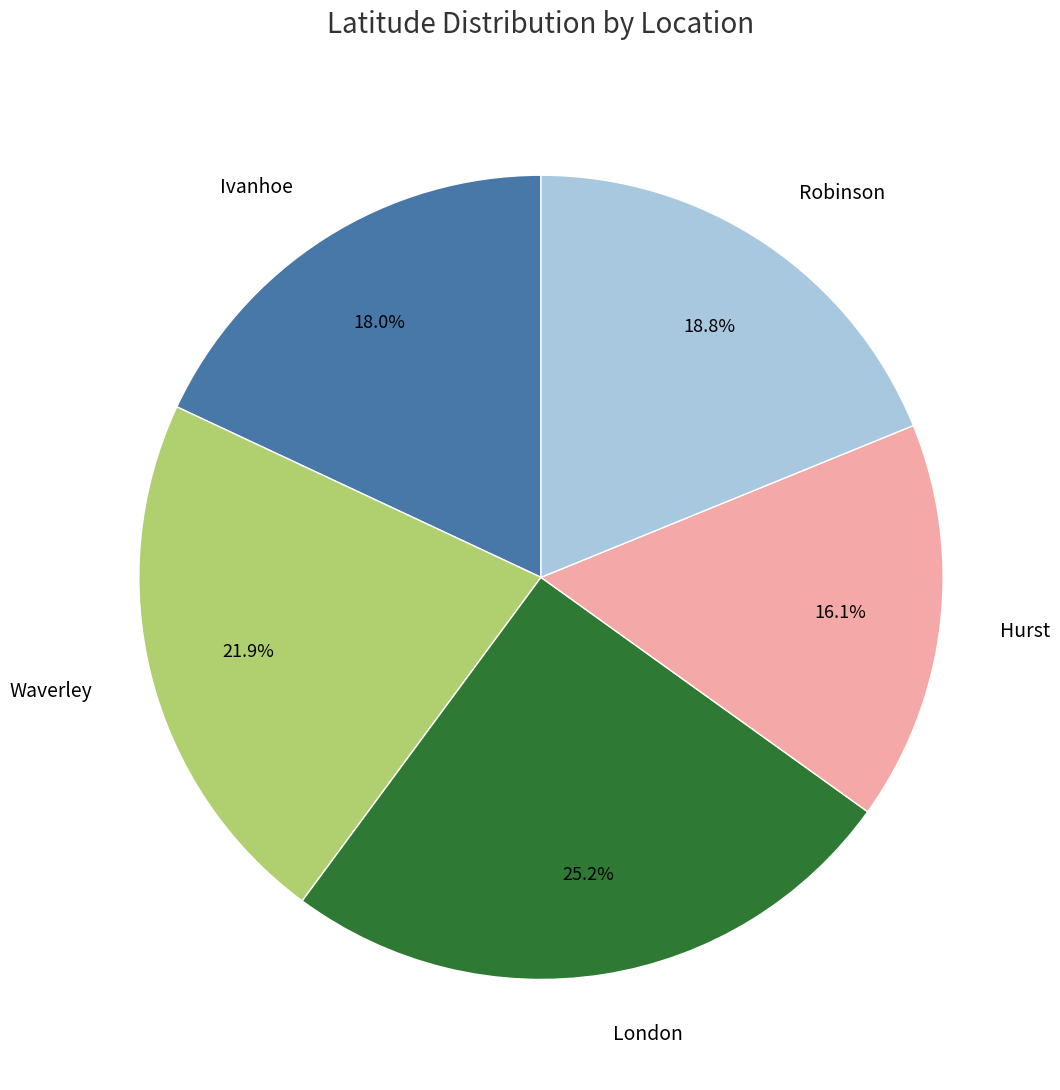

How many segments does this pie chart have?

5